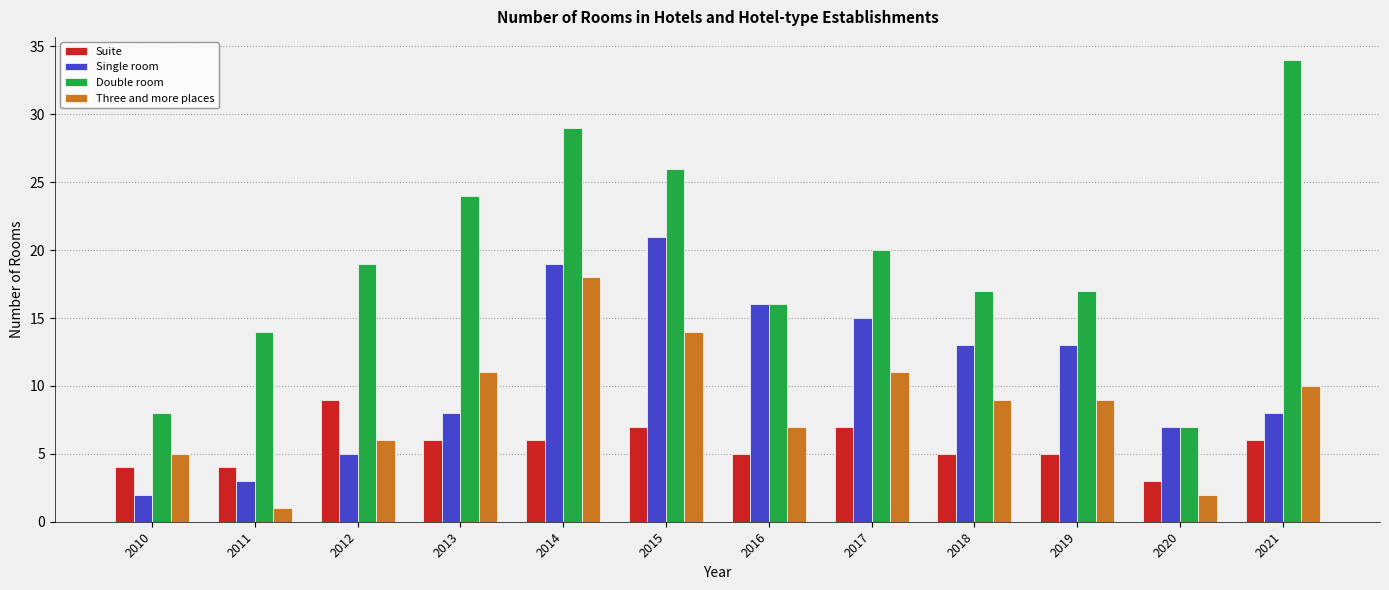

Which series changed the most between 2017 and 2018?

Double room